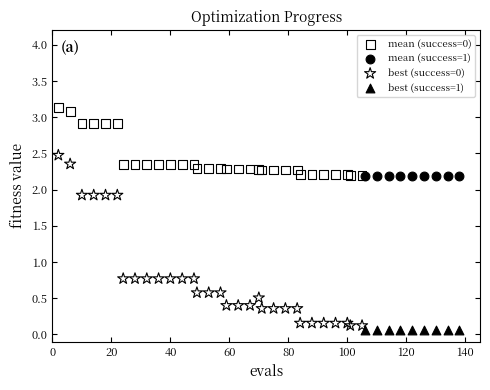

Which series contains the highest Y value?

mean (success=0)